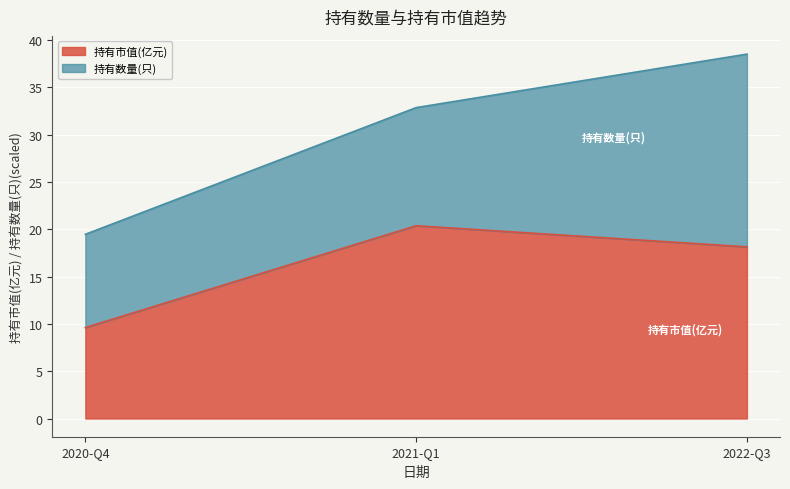

Read the value at 2020-Q4.

9.6